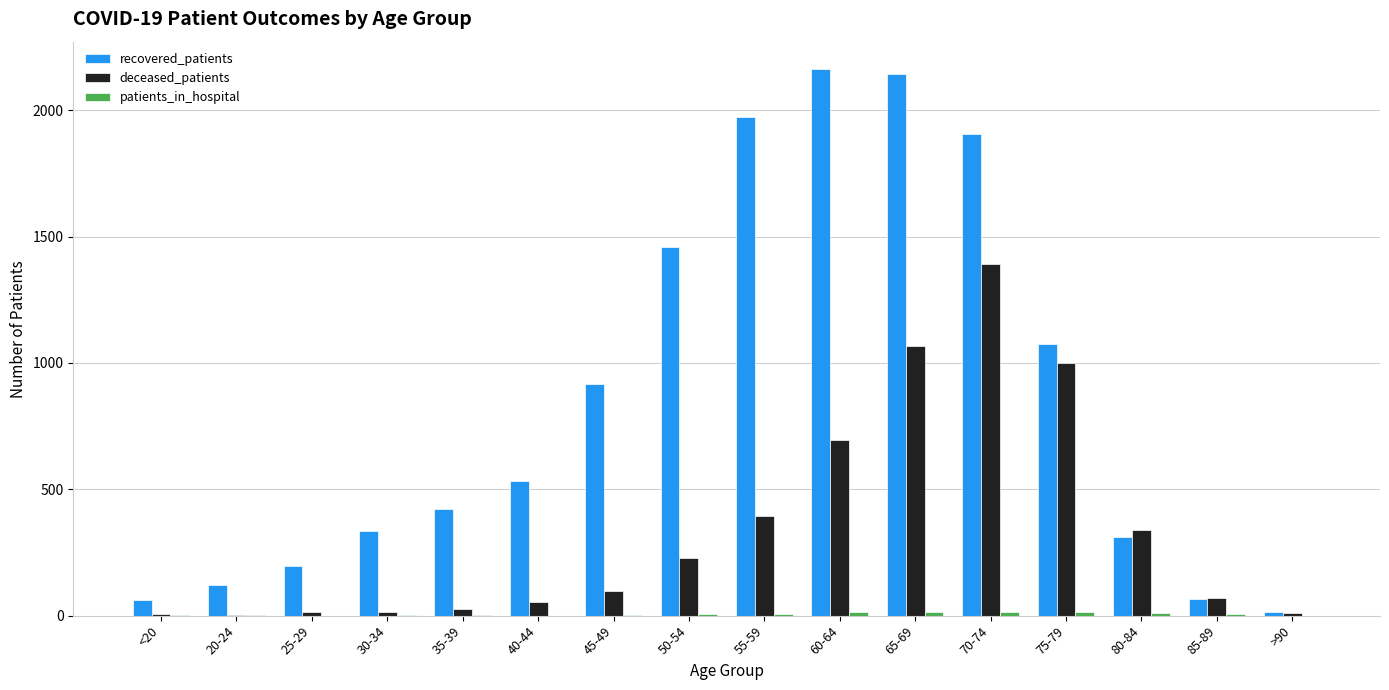

Which series has the largest total across all categories?

recovered_patients